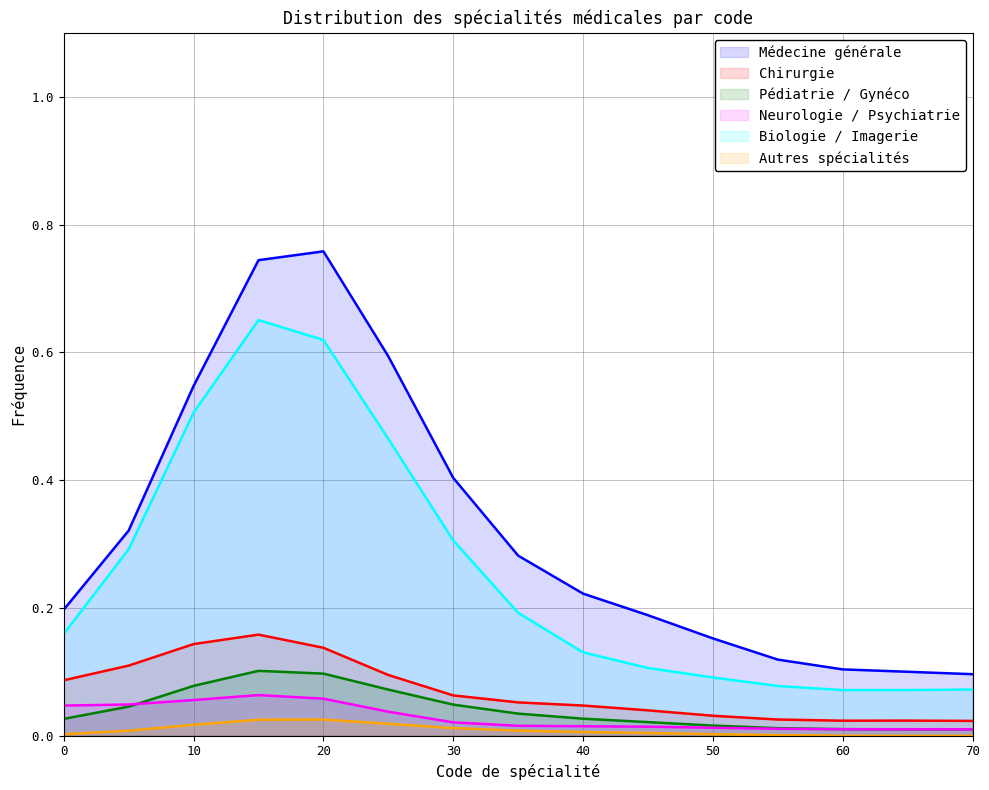

Which series has the largest total across all categories?

Médecine générale